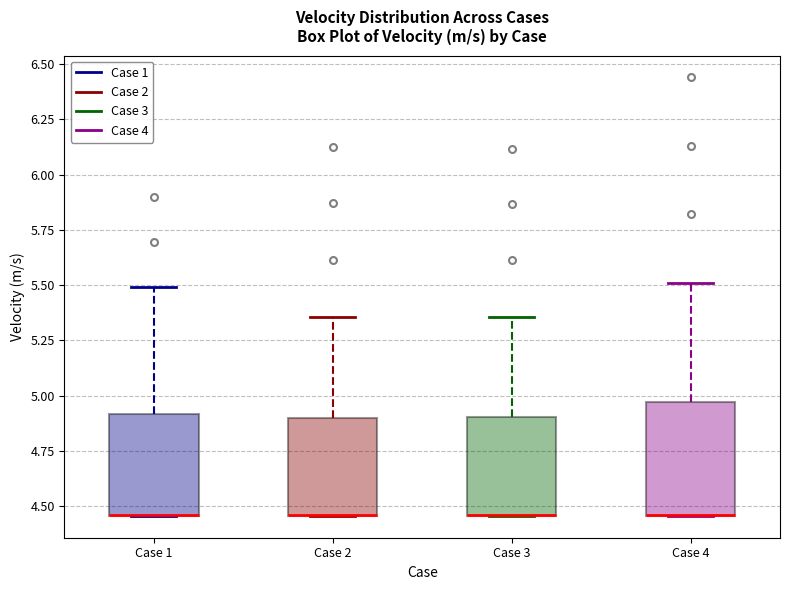

Reading left to right, transcribe this box plot: for each box, give where its median line is, the range the box spans, and where its two whiskers end, as read against the y-axis. The values are not printed on the chart, so give them approximately, as read against the axis.

Case 1: median 4.45 (drawn on the box's lower edge), box 4.45 to 4.90, whiskers 4.45 to 5.50
Case 2: median 4.45 (drawn on the box's lower edge), box 4.45 to 4.90, whiskers 4.45 to 5.35
Case 3: median 4.45 (drawn on the box's lower edge), box 4.45 to 4.90, whiskers 4.45 to 5.35
Case 4: median 4.45 (drawn on the box's lower edge), box 4.45 to 4.95, whiskers 4.45 to 5.50